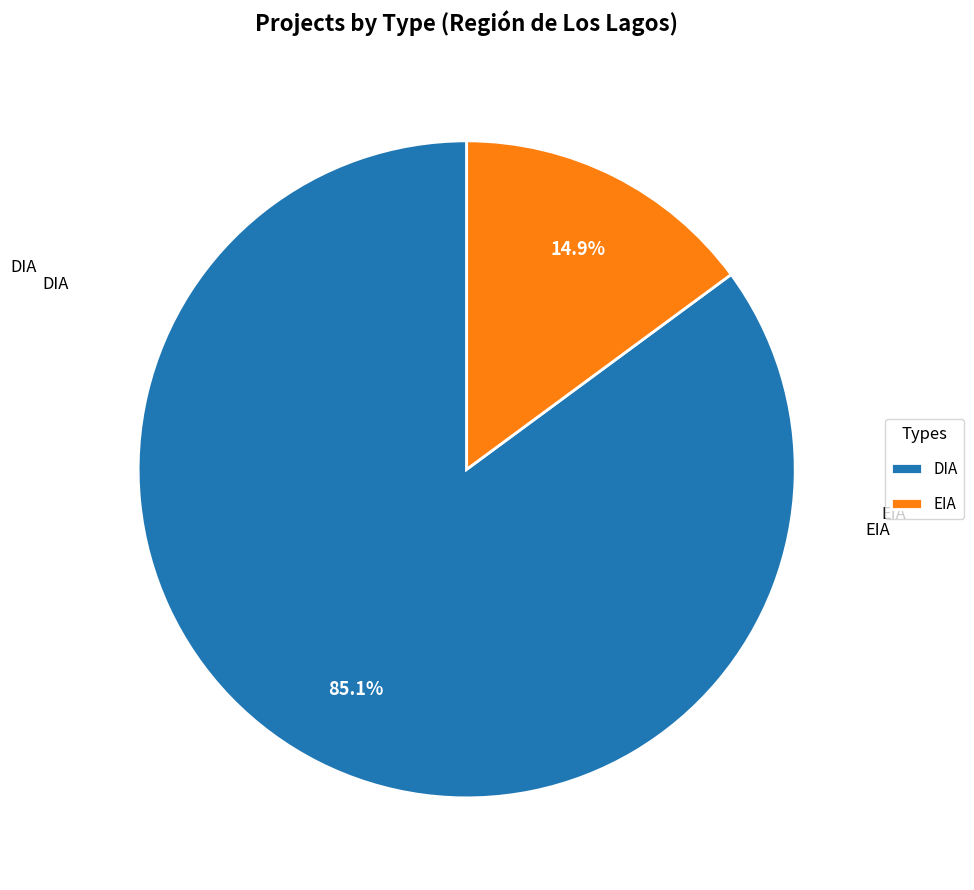

Does any single category account for the majority?

Yes